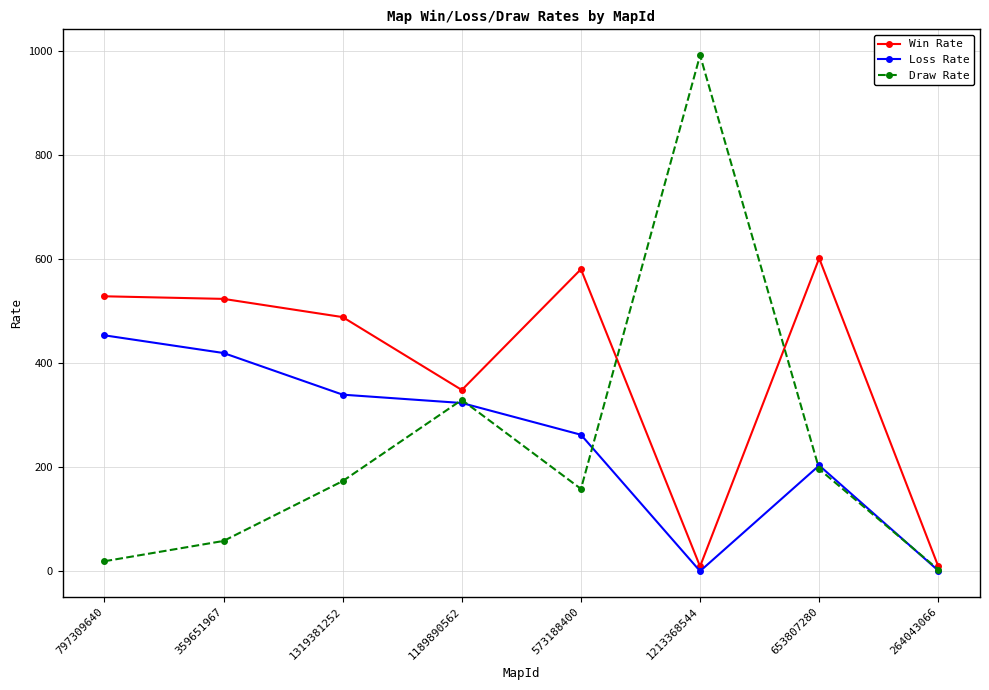

What is the average value of the Loss Rate series?

250